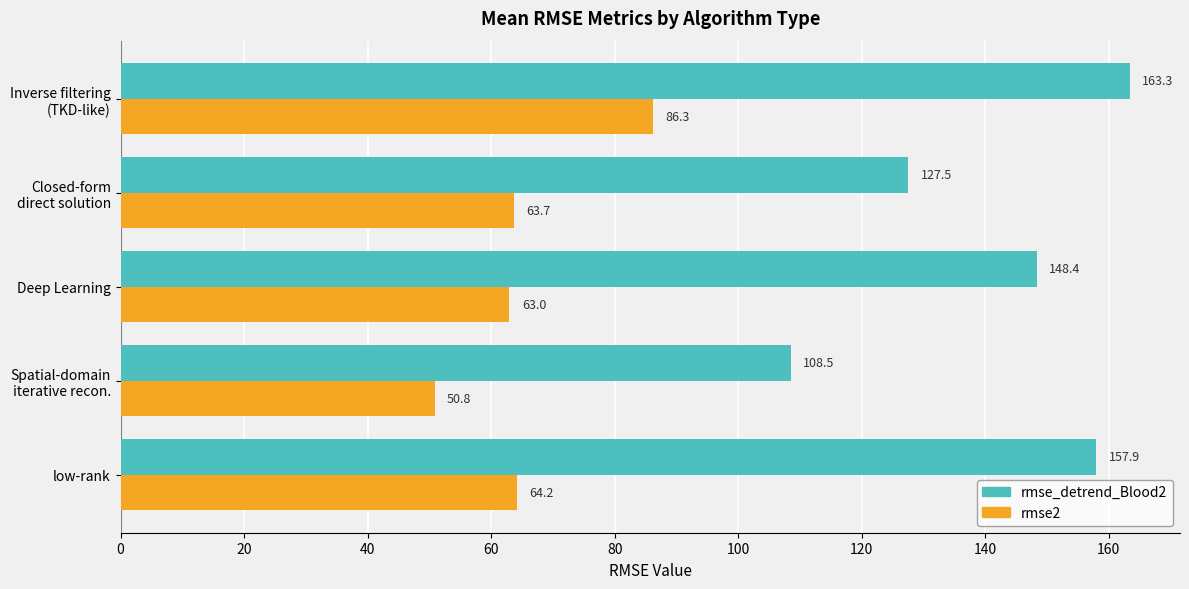

What is the average value of the rmse2 series?

65.6